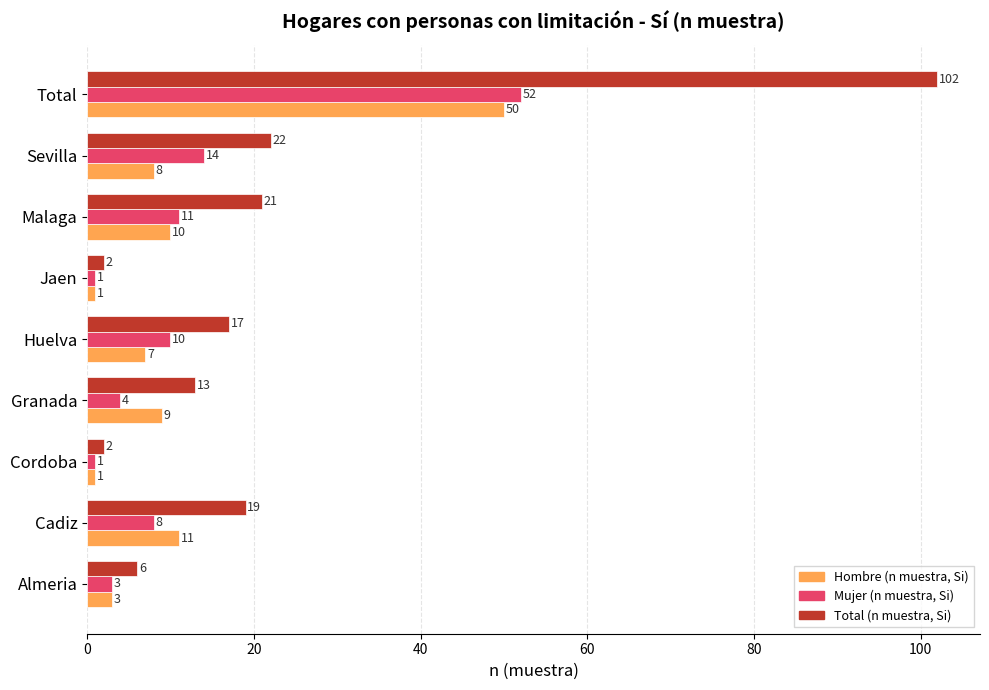

Is it true that Hombre (n muestra, Si) equals 75 at Total?

False